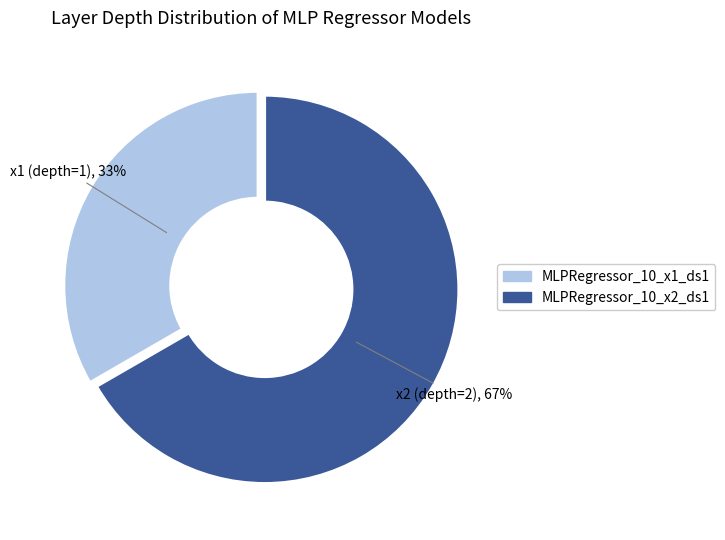

Which has a higher value, MLPRegressor_10_x1_ds1 or MLPRegressor_10_x2_ds1?

MLPRegressor_10_x2_ds1